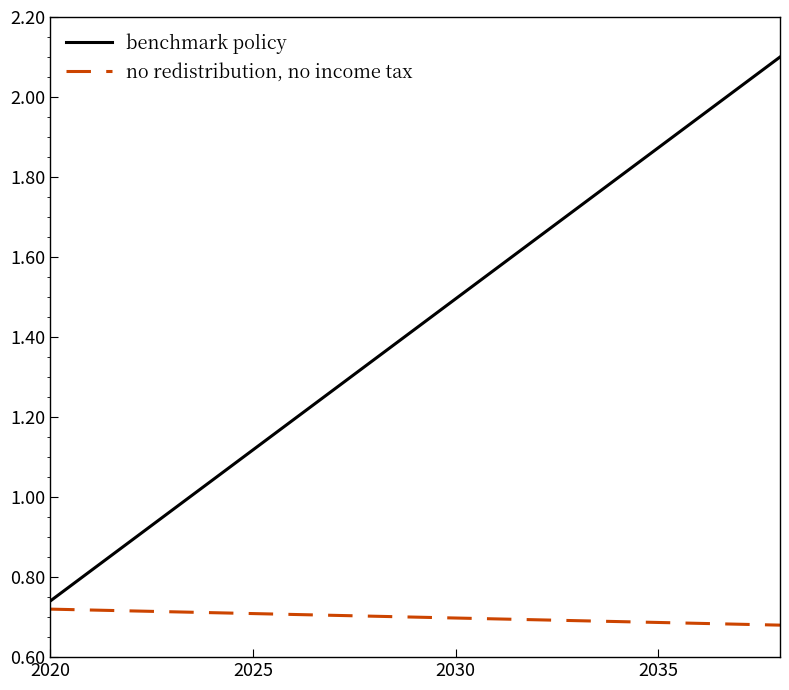

True or false: no redistribution, no income tax and benchmark policy intersect in this chart.

False